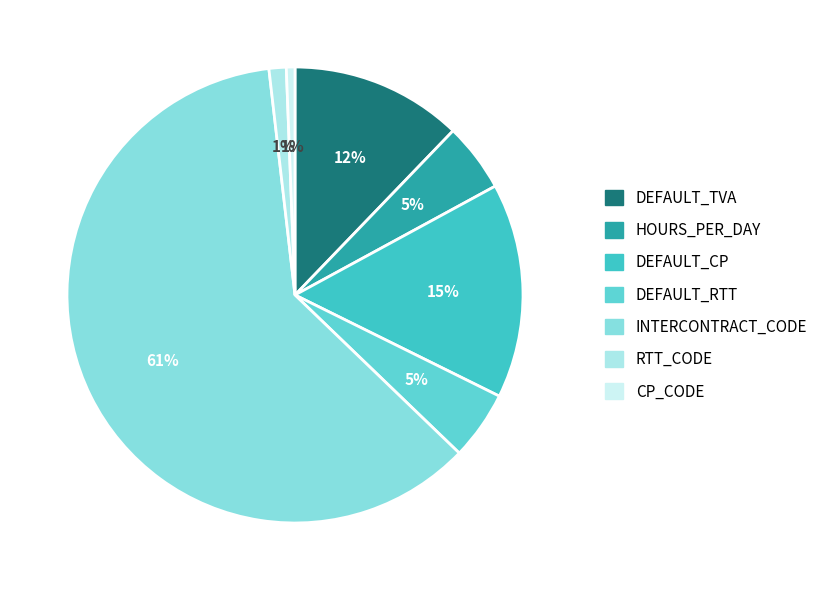

Is there any slice that represents more than half of the pie?

Yes